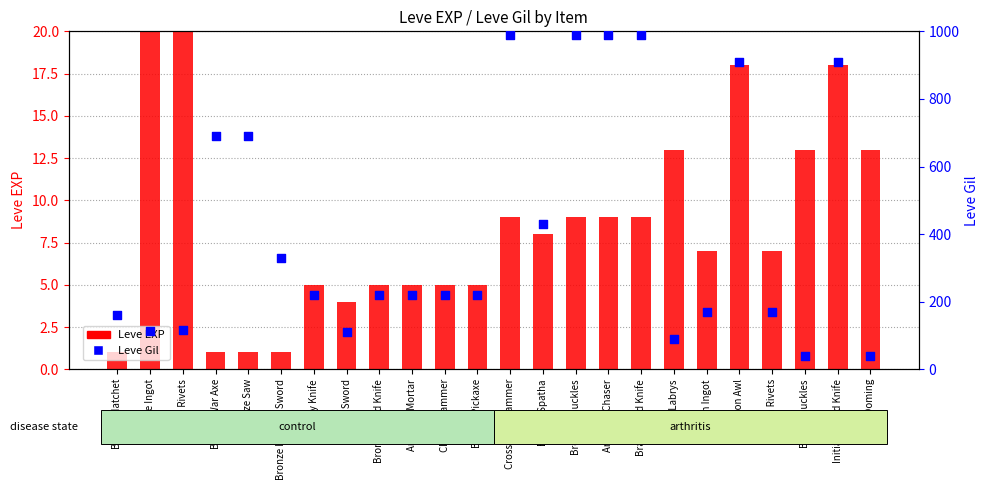

Which series has the largest total across all categories?

Leve Gil